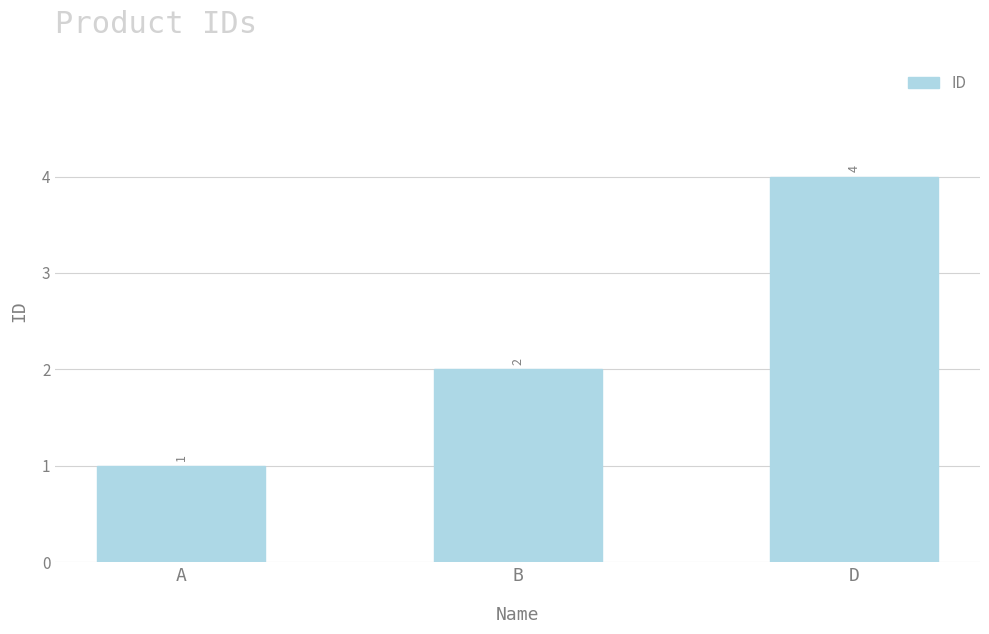

What is the change in value from A to D?

+3